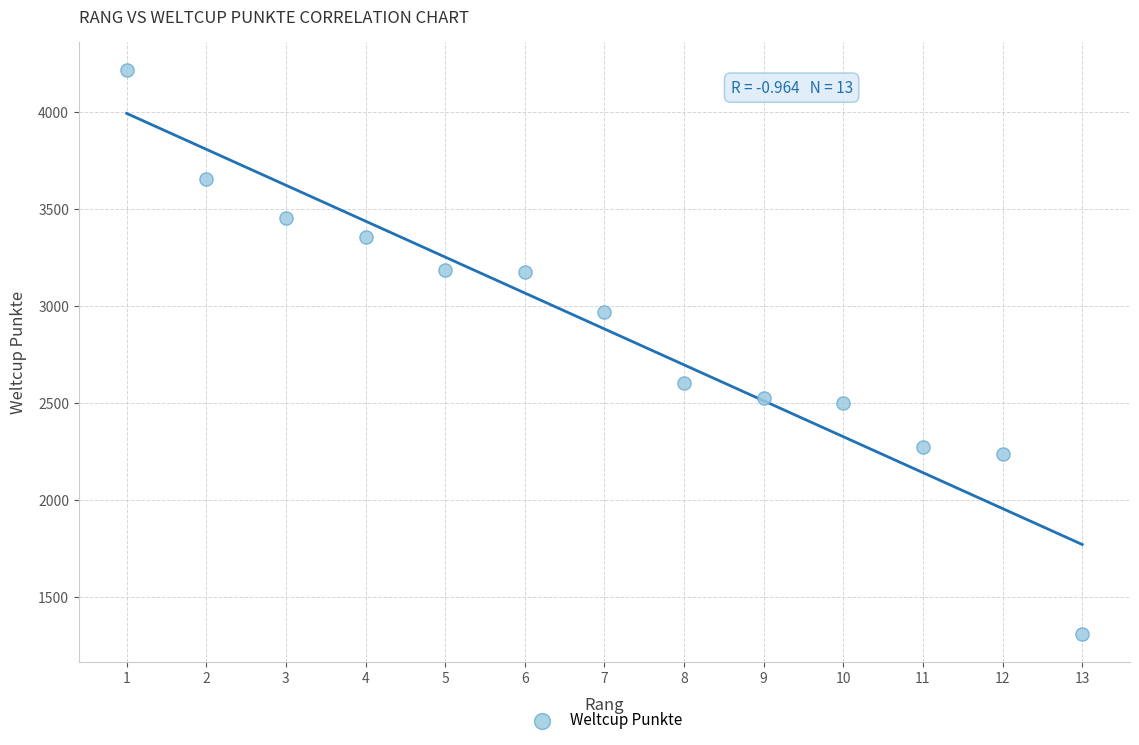

What is the range of Y values (max minus min)?

2907